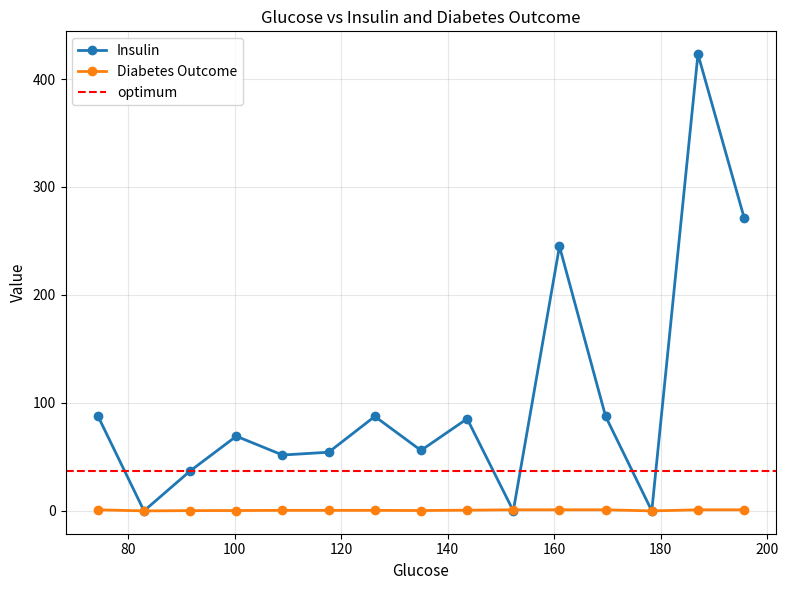

What is the spread (max minus min) of values at 89?

1